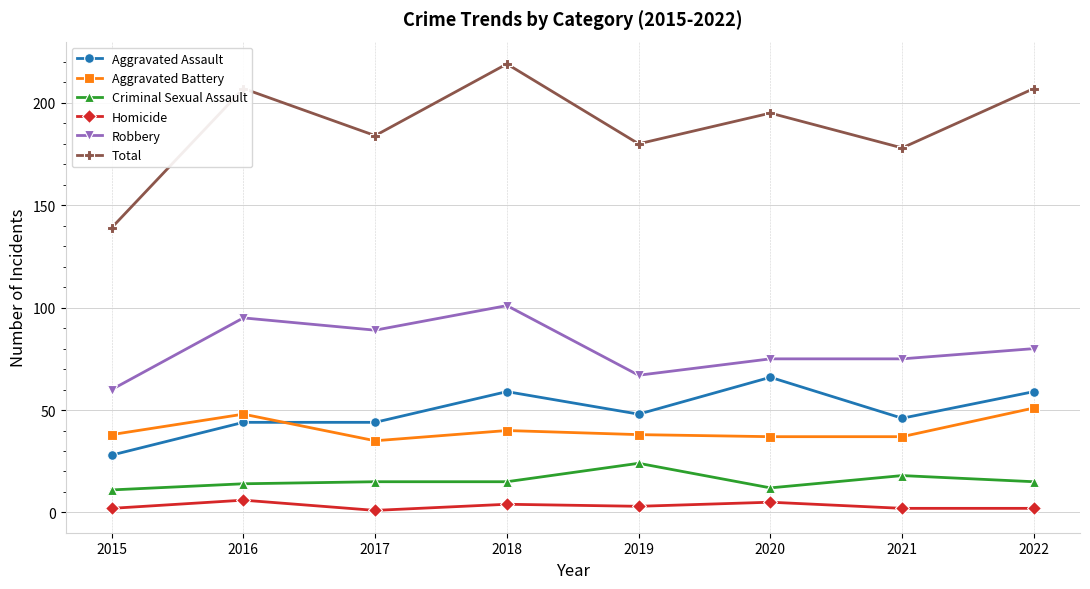

Does the chart have visible grid lines?

Yes